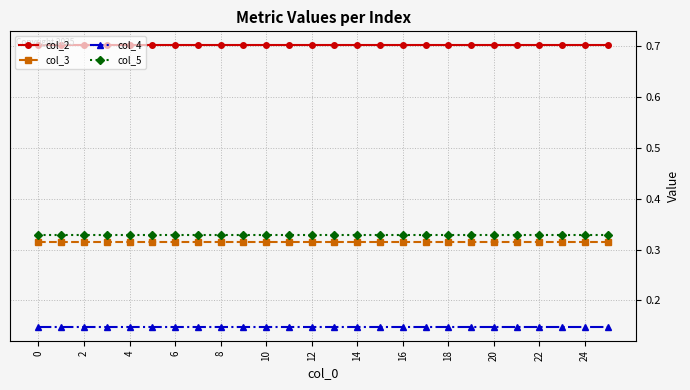

What are all the series names shown in the legend?

col_2, col_3, col_4, col_5